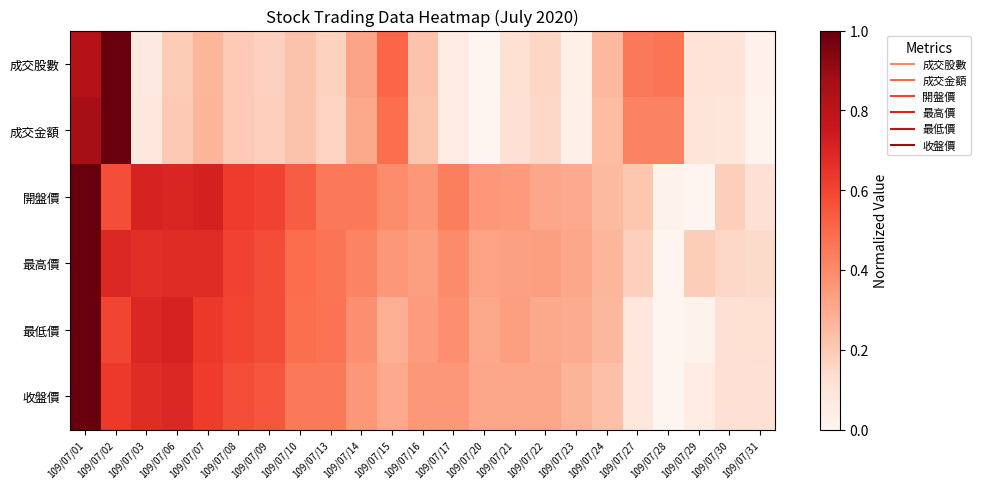

Which label corresponds to the smallest value in the chart?

109/07/20